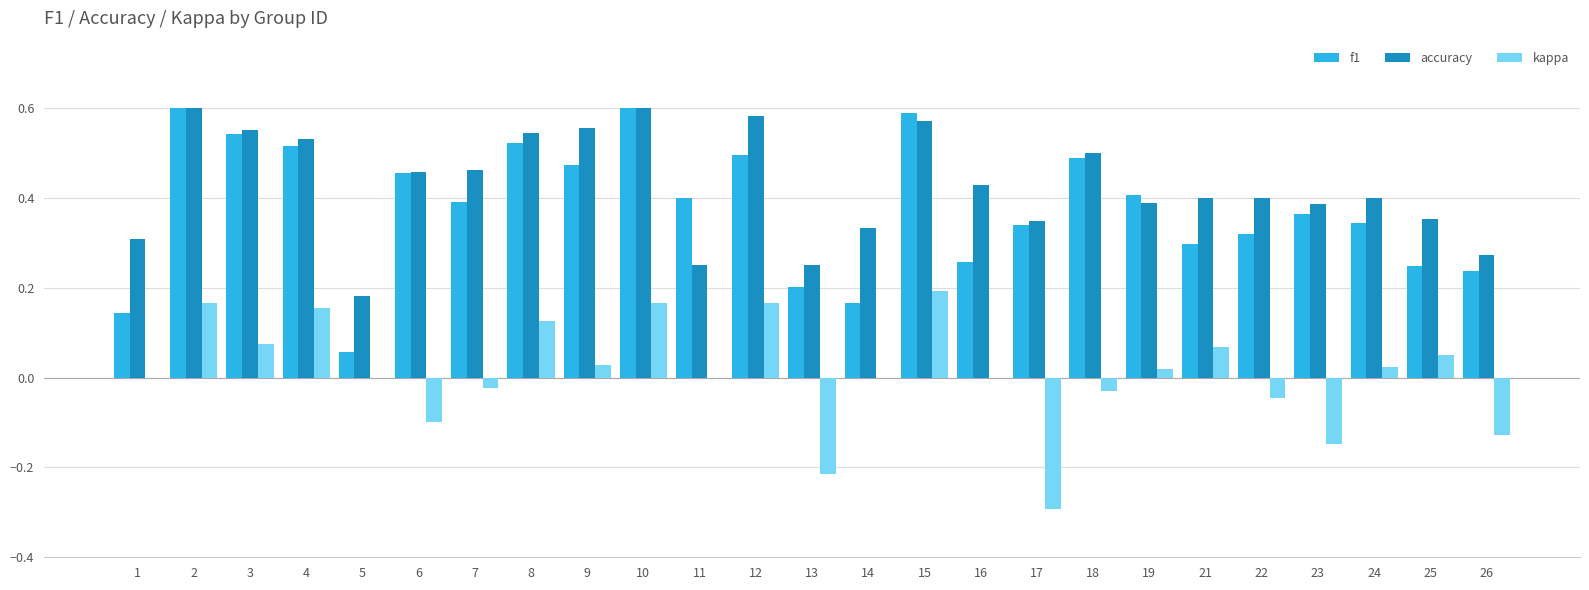

What are all the series names shown in the legend?

f1, accuracy, kappa